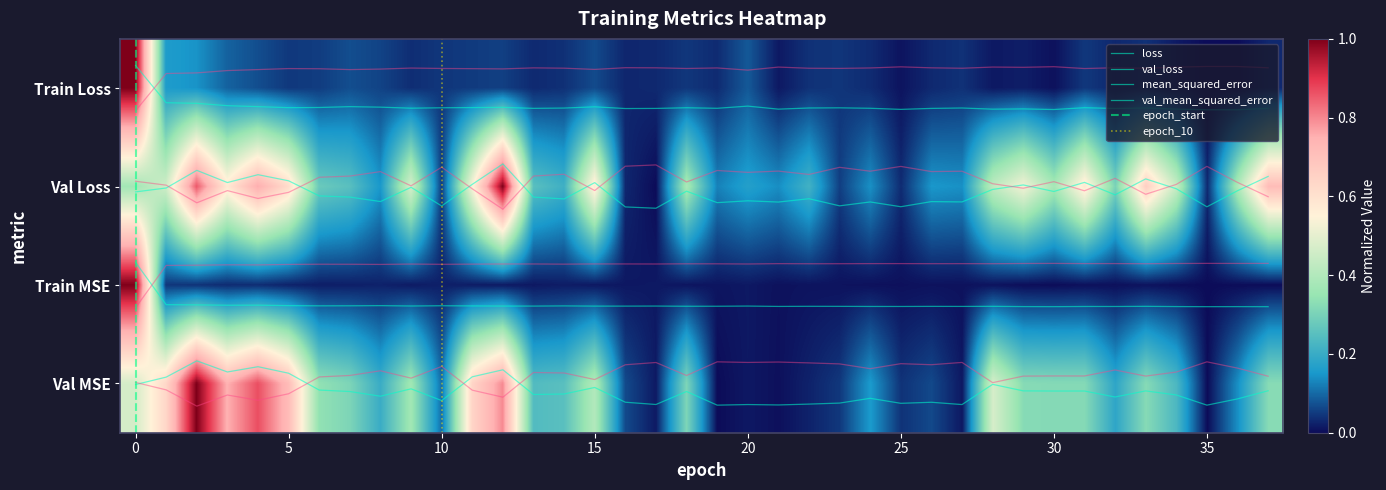

Which series has the largest total across all categories?

val_mean_squared_error